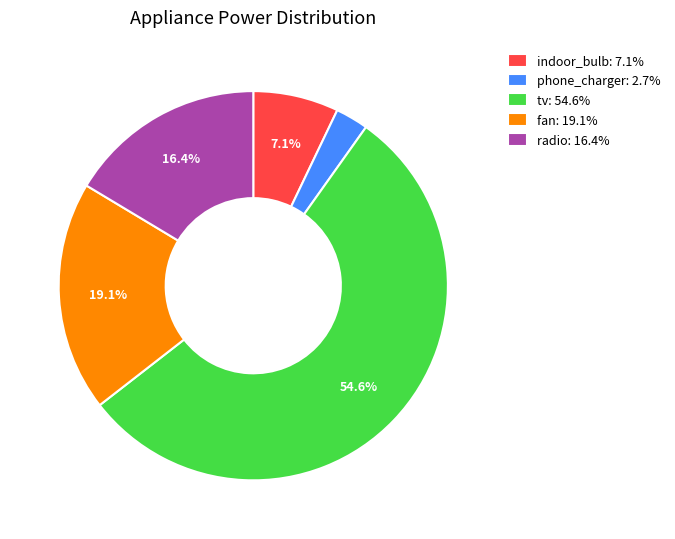

Which category accounts for the majority?

tv